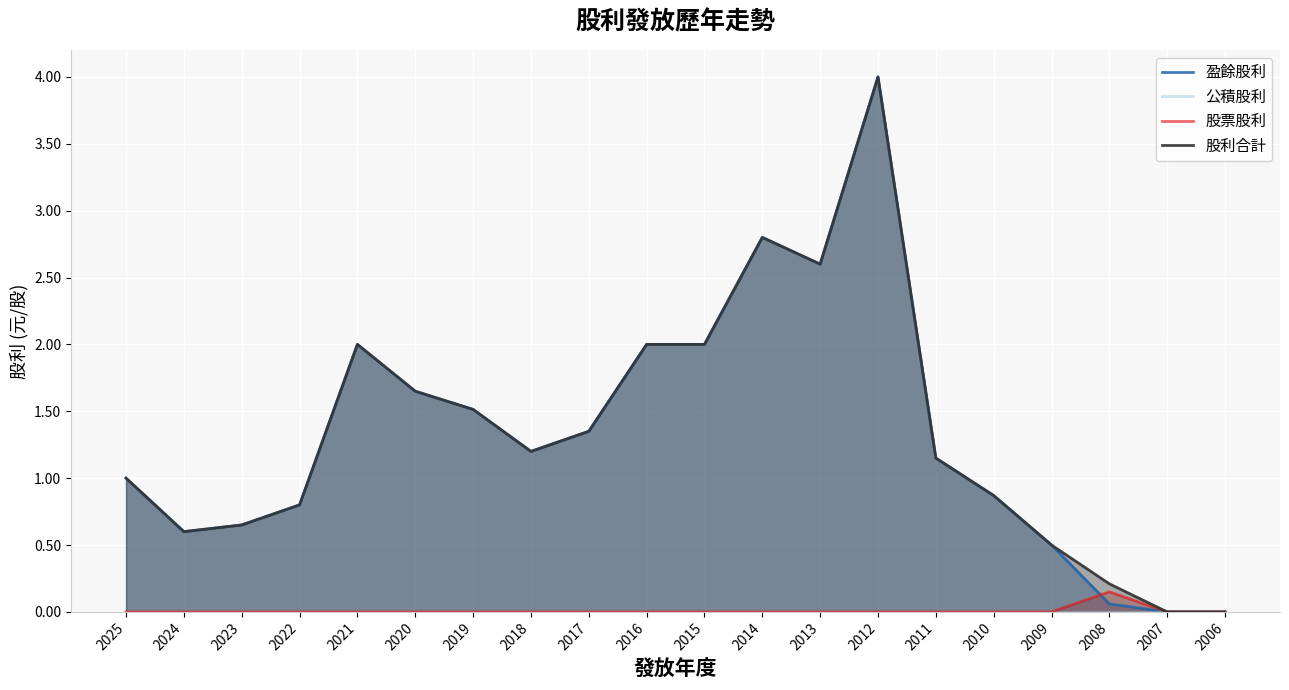

How many lines are shown in the chart?

4